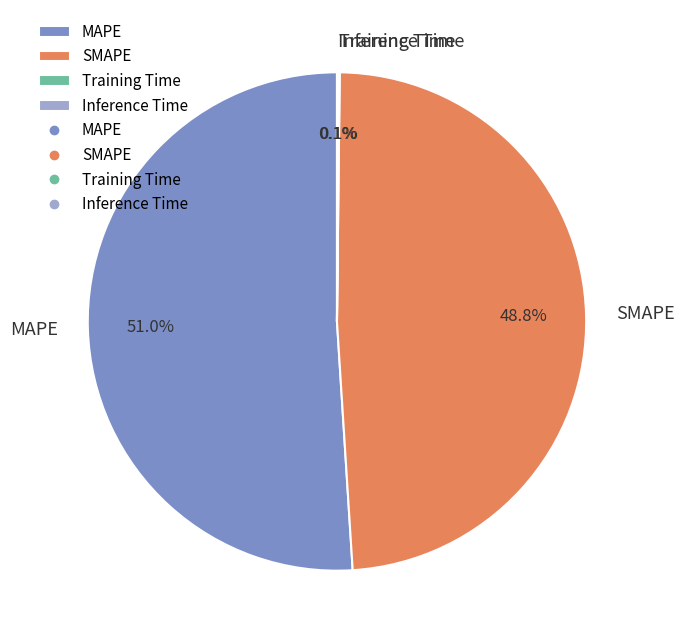

To the nearest percent, what is the average slice percentage?

25%